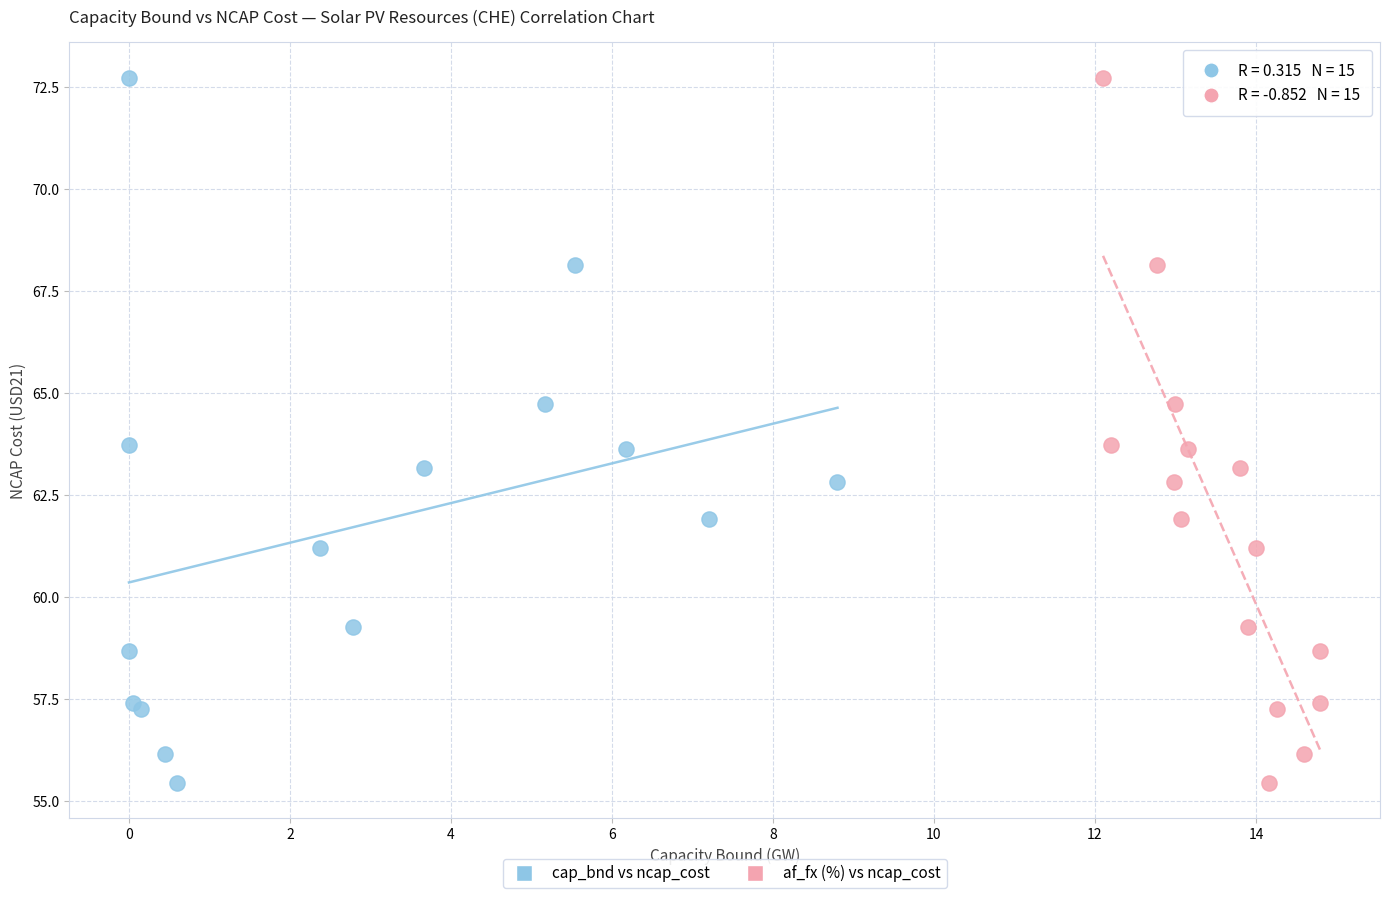

What are all the series names shown in the legend?

cap_bnd vs ncap_cost, af_fx (%) vs ncap_cost